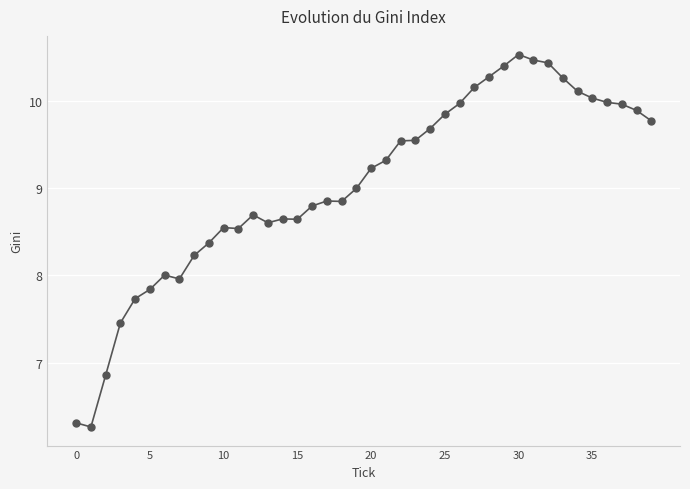

What is the difference between the maximum and minimum values?

4.3